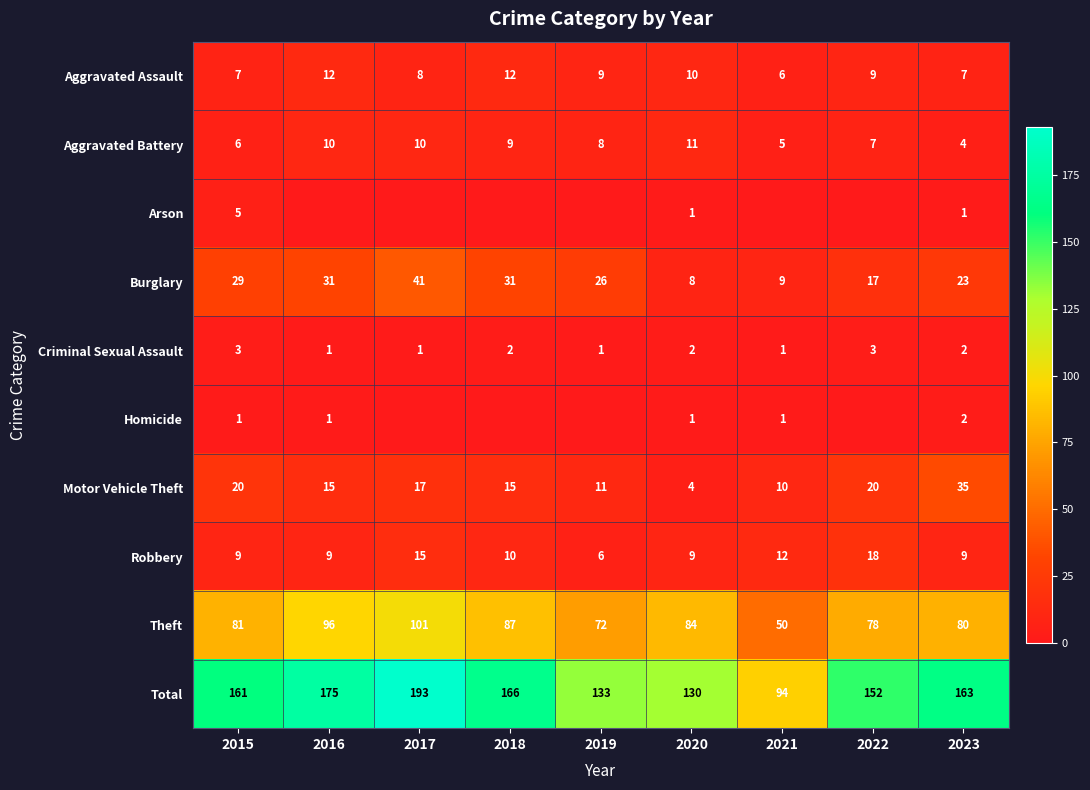

Is the value of Motor Vehicle Theft at 2020 greater than the value of Aggravated Battery at 2015?

No